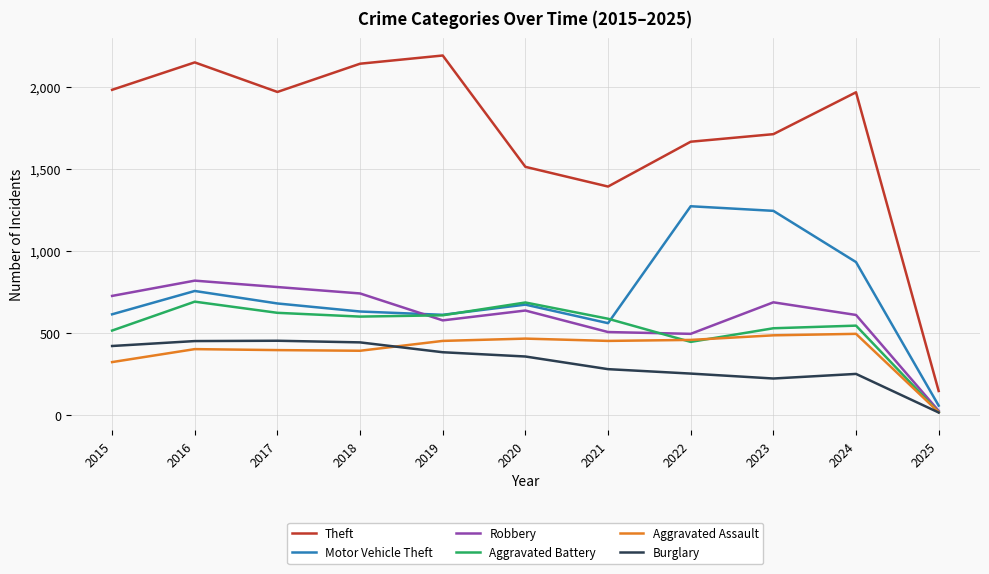

In Robbery, how many points are lower than both neighbors (excluding endpoints)?

2